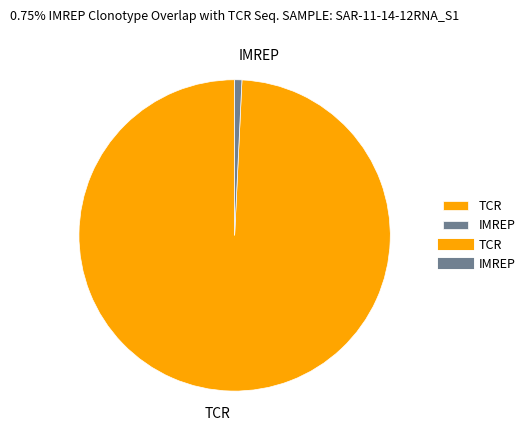

Does TCR represent more than half of the total?

Yes